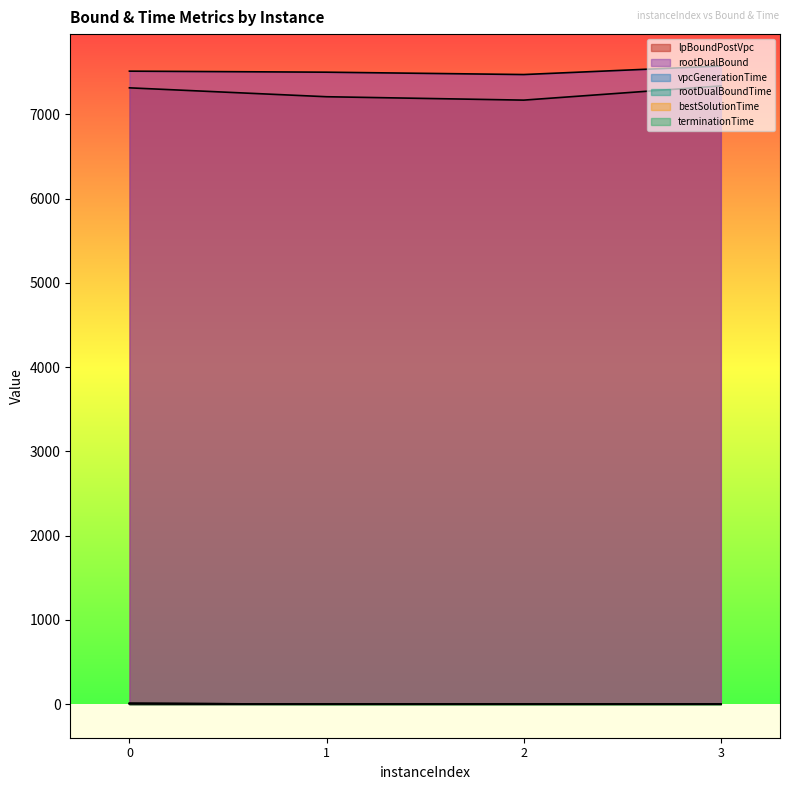

How many lines are shown in the chart?

6